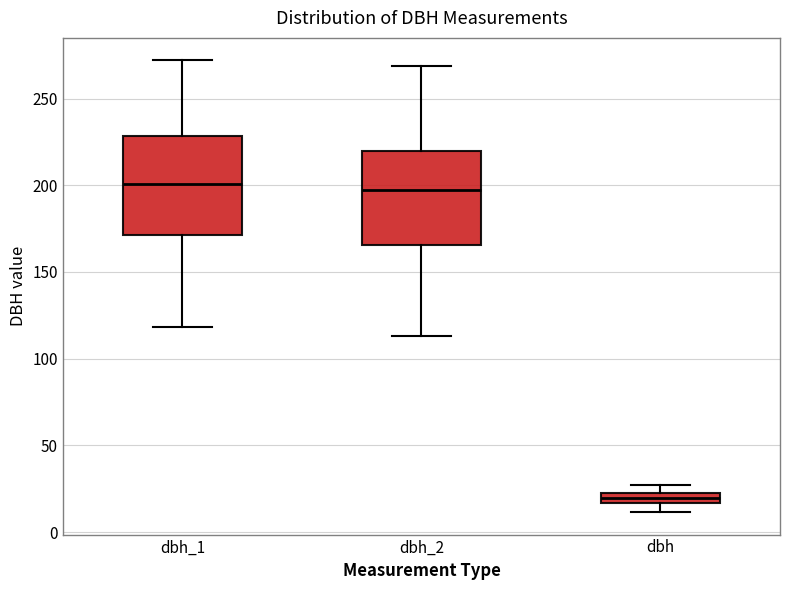

Where is the upper edge of the box for dbh_1 on the y-axis? The values are not printed on the chart, so give them approximately, as read against the axis.

230